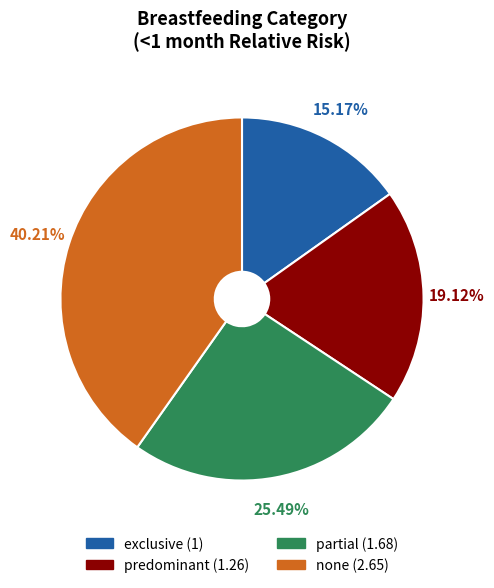

Combined, do exclusive and partial account for over 50%?

No